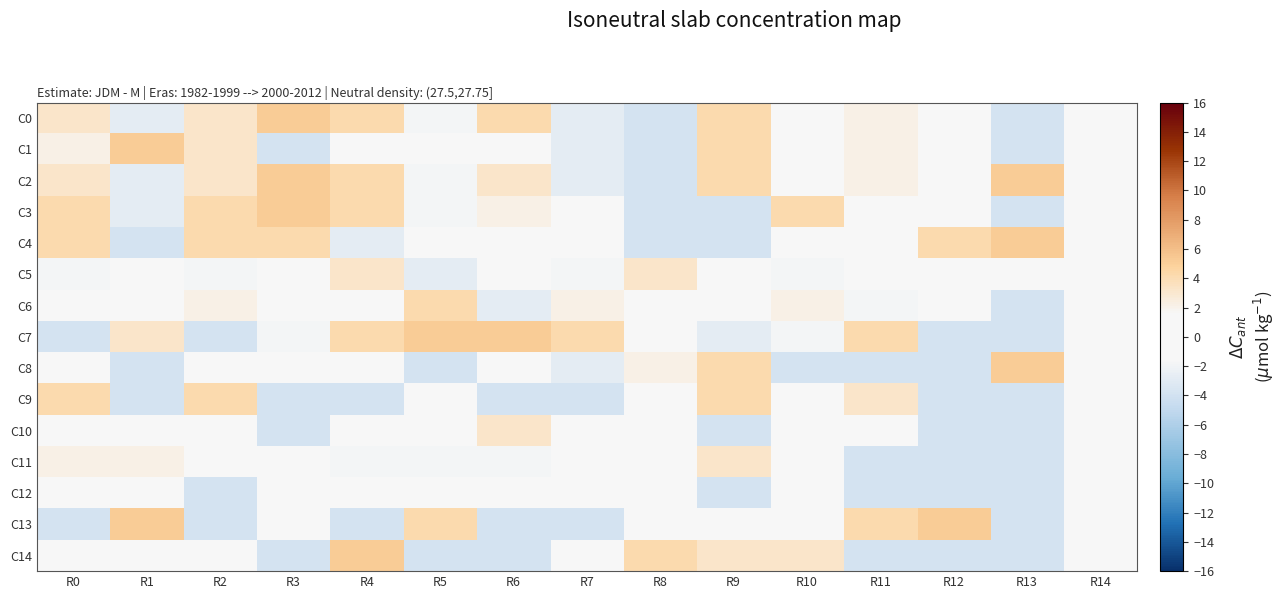

Rank the series at R6 from lowest to highest value.

C9, C13, C14, C6, C11, C5, C8, C1, C4, C12, C3, C2, C10, C0, C7